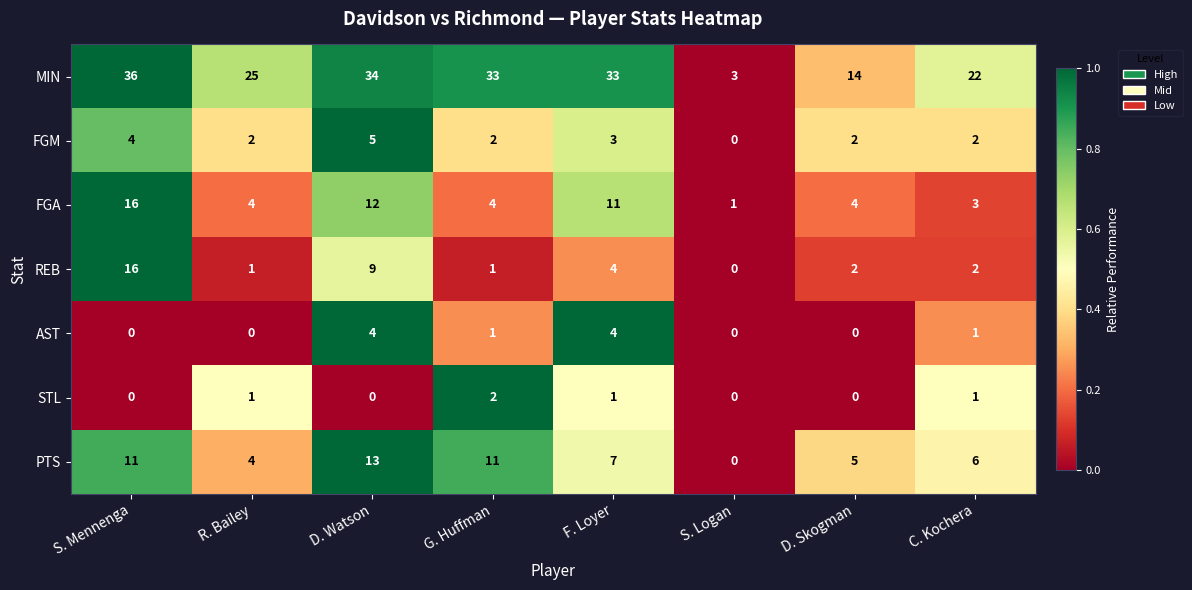

What is the spread (max minus min) of values at D. Skogman?

14